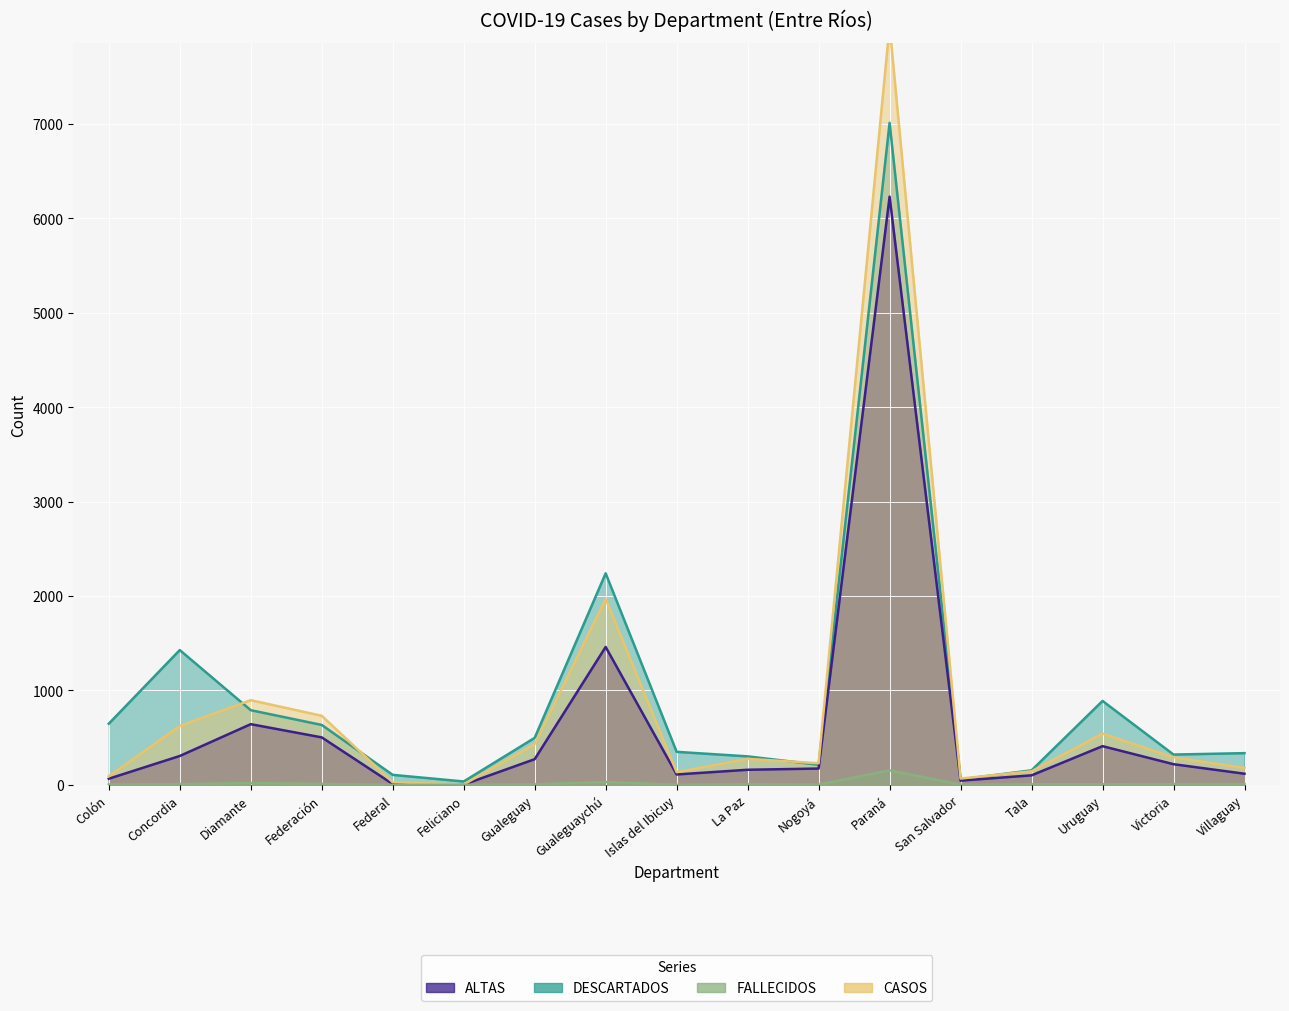

What are all the series names shown in the legend?

ALTAS, DESCARTADOS, FALLECIDOS, CASOS